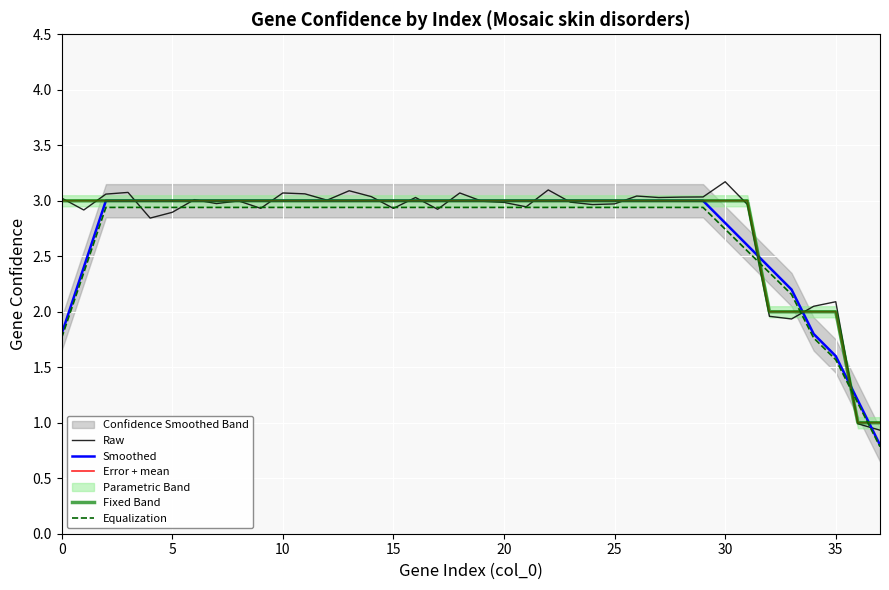

The value of Raw at 35 is 1.1. True or false?

False